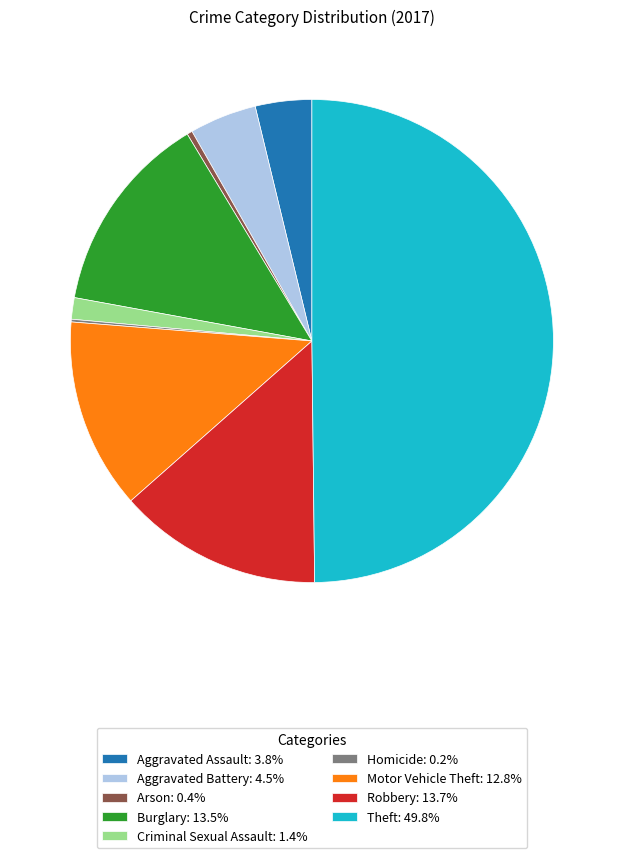

Is the sum of Burglary: 13.5% and Aggravated Battery: 4.5% greater than half?

No